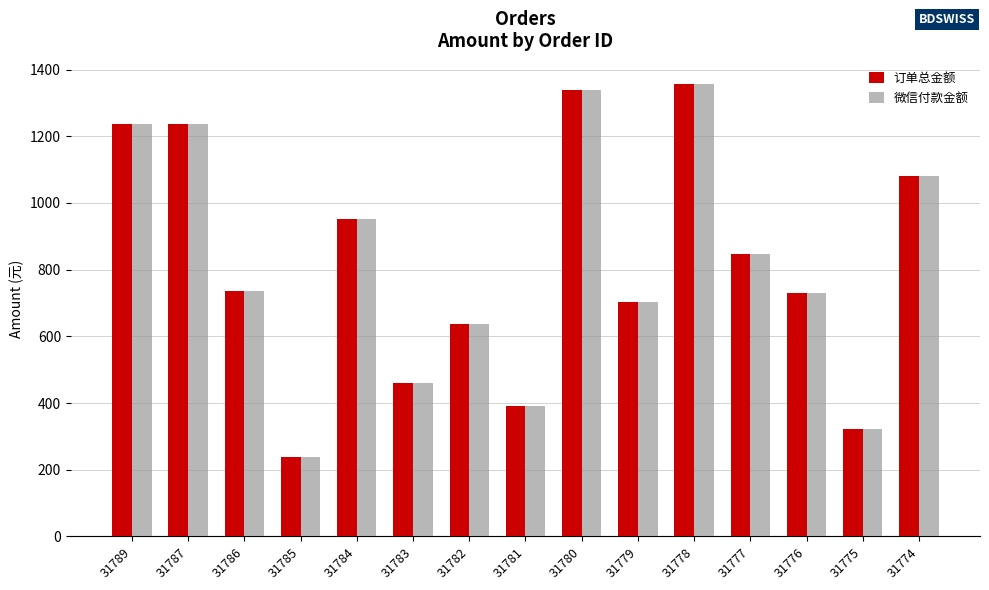

What is the difference between the maximum and second lowest values in the 微信付款金额 series?

1035